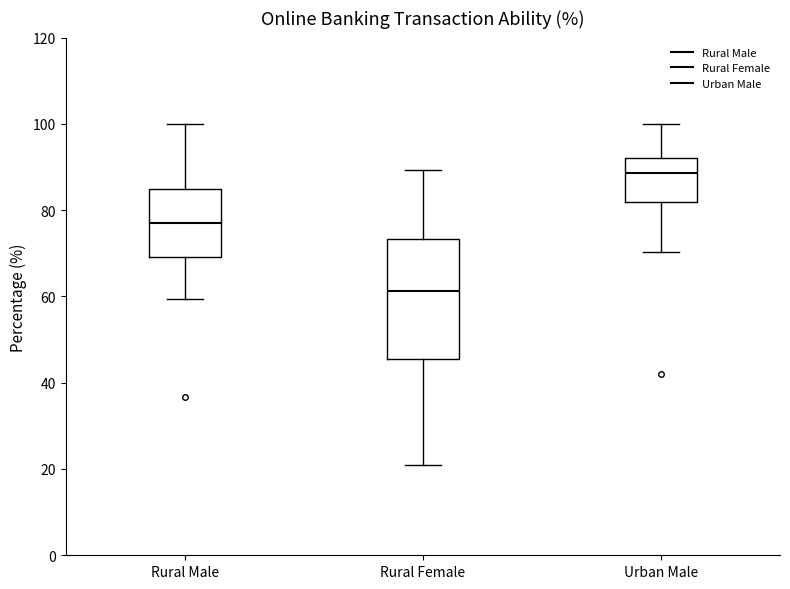

Reading left to right, transcribe this box plot: for each box, give where its median line is, the range the box spans, and where its two whiskers end, as read against the y-axis. The values are not printed on the chart, so give them approximately, as read against the axis.

Rural Male: median 78, box 70 to 86, whiskers 60 to 100
Rural Female: median 62, box 46 to 74, whiskers 20 to 90
Urban Male: median 88, box 82 to 92, whiskers 70 to 100